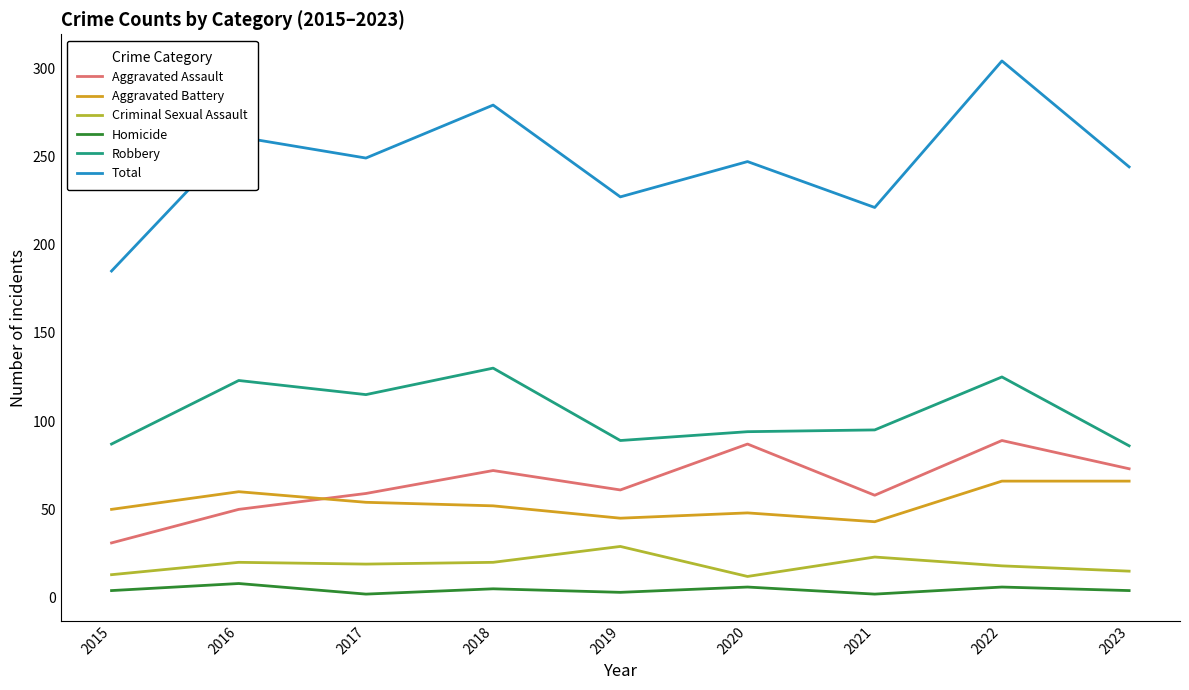

What is the approximate value of Aggravated Assault at 2015, to the nearest 5?

30